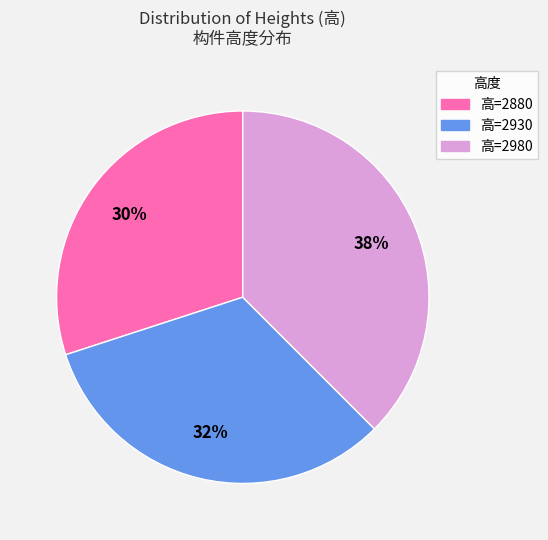

Does 高=2880 represent more than half of the total?

No